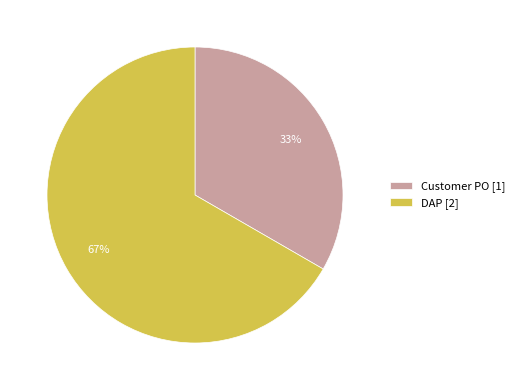

To the nearest percent, what is the combined percentage of DAP and Customer PO?

100%